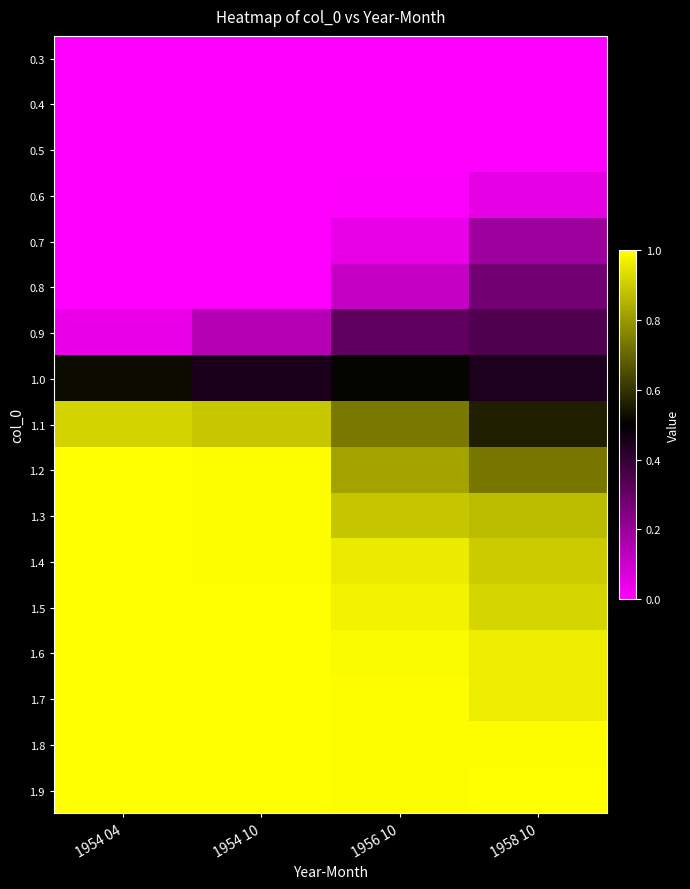

At which category is the sum across all series the highest?

1954 04